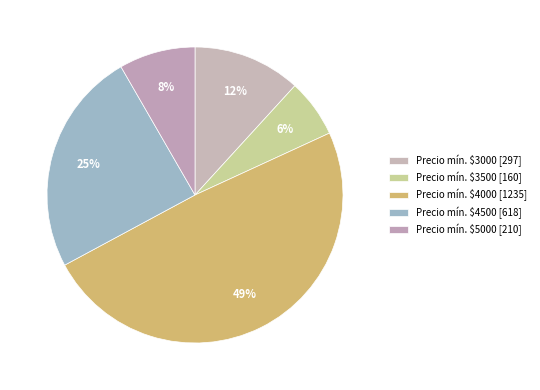

Which category has the smallest portion of the pie?

Precio mín. $3500 [160]